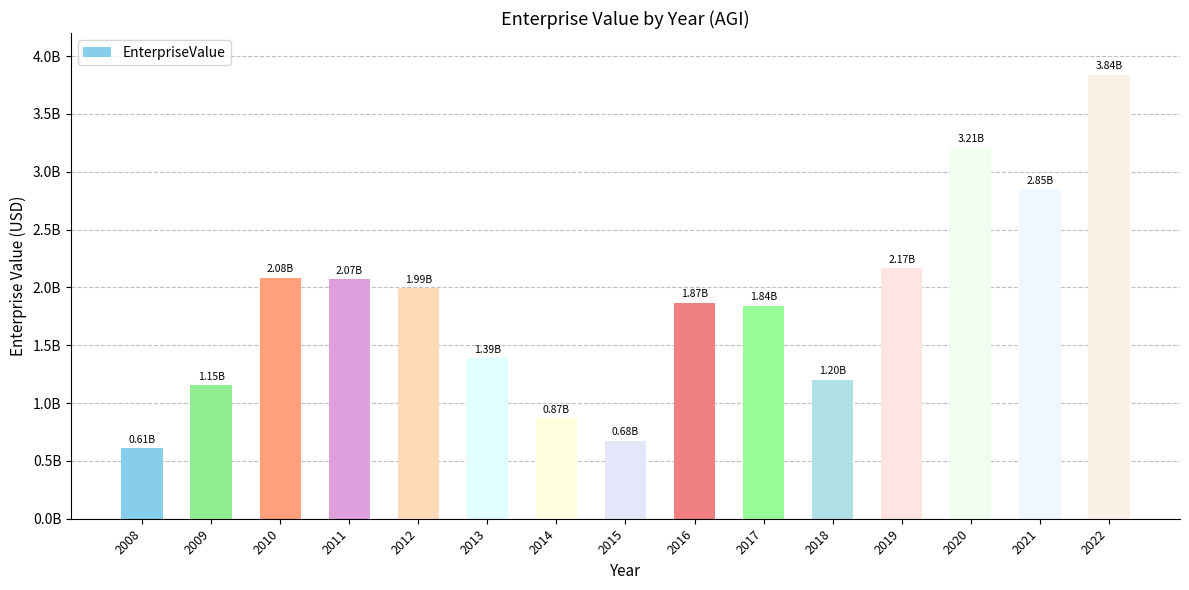

List the labels in order of value, smallest first.

2008, 2015, 2014, 2009, 2018, 2013, 2017, 2016, 2012, 2011, 2010, 2019, 2021, 2020, 2022